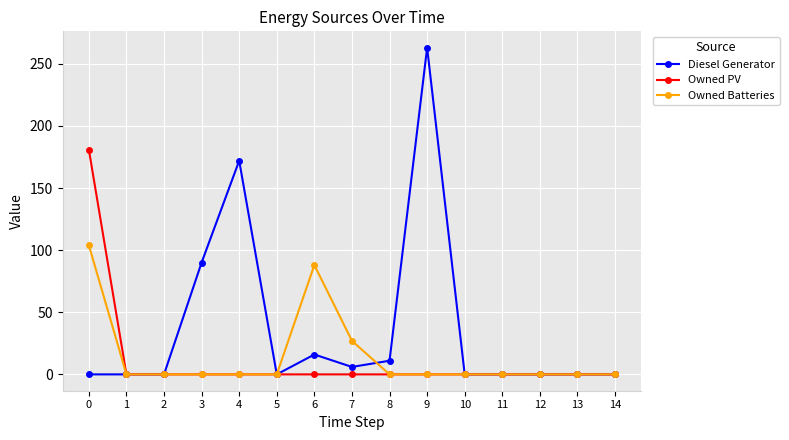

List the series in order of their peak value, highest first.

Diesel Generator, Owned PV, Owned Batteries